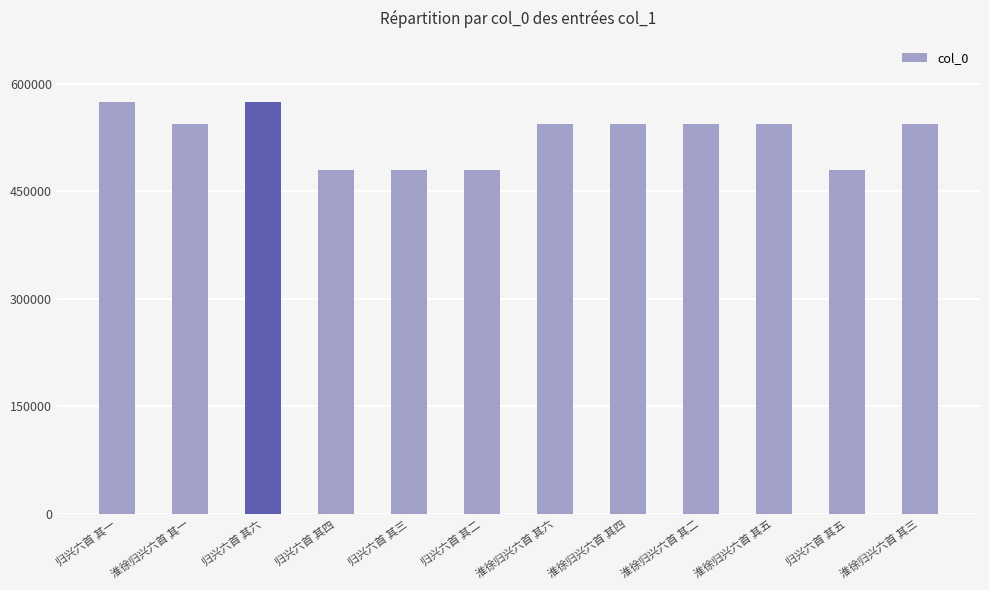

The value at 归兴六首 其五 is 479550. True or false?

True